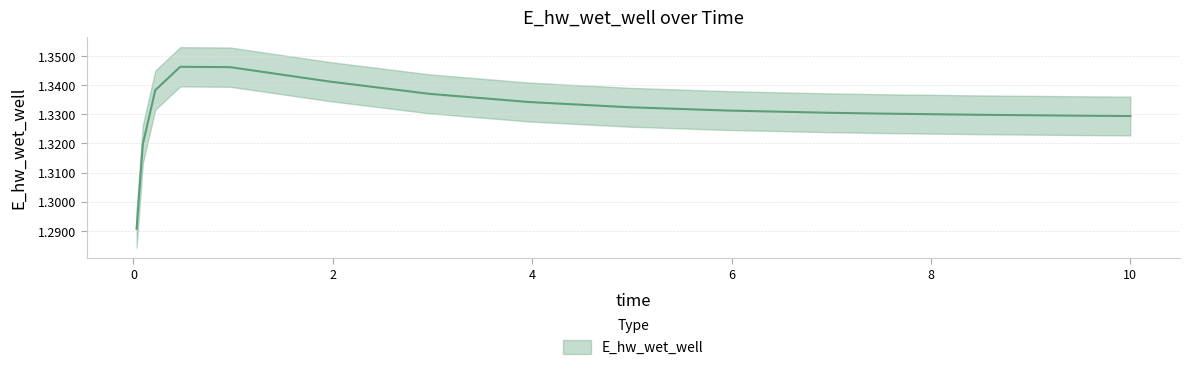

List the labels in order of value, largest first.

0.46875, 0.96875, 1.96875, 0.21875, 2.96875, 3.96875, 4.96875, 5.96875, 6.96875, 7.46875, 8.46875, 9.46875, 10.0, 0.09375, 0.03125